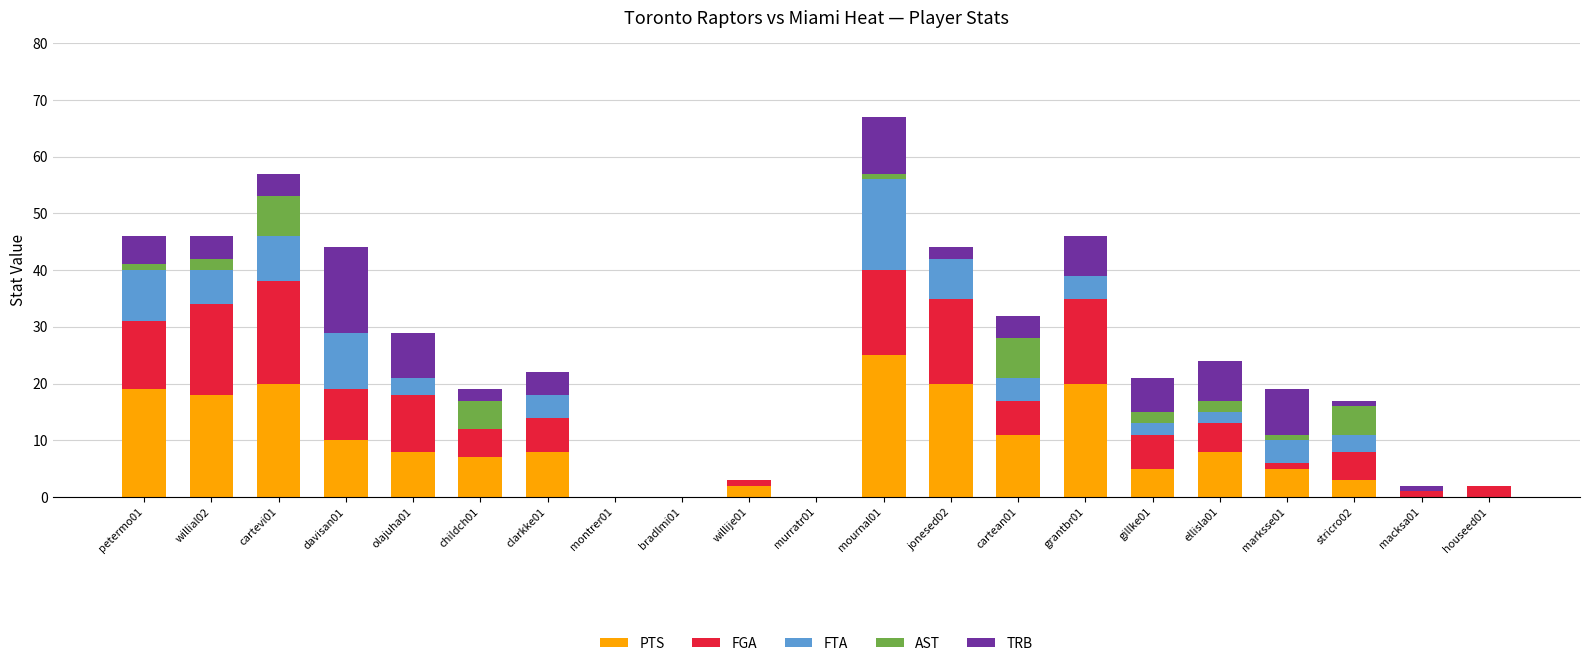

At which category is the sum across all series the highest?

mournal01